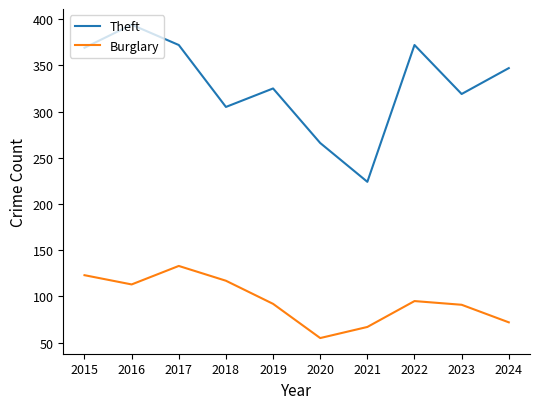

Which series has the largest total across all categories?

Theft